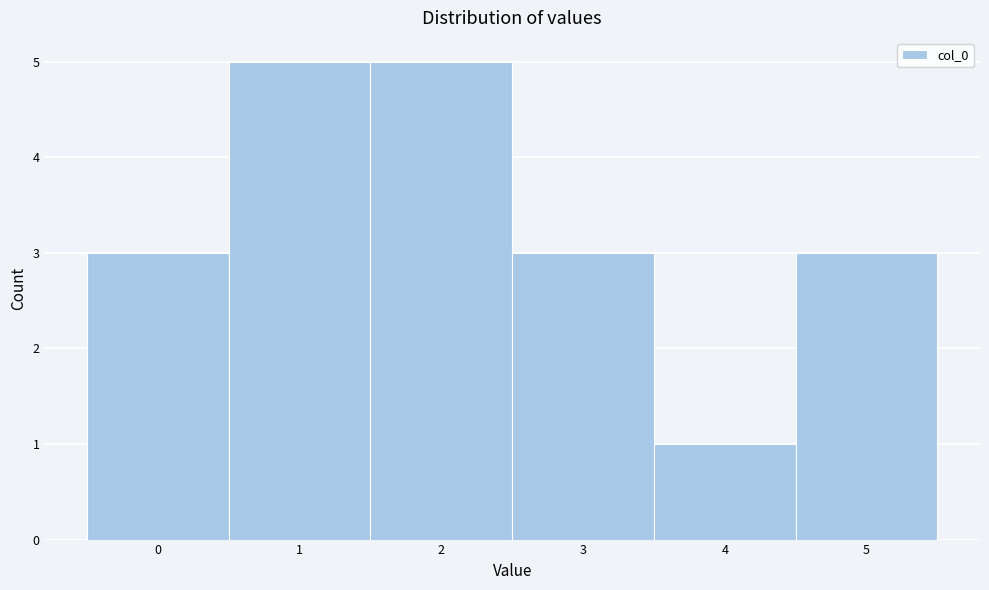

Reading left to right, list every bar in this chart as the range it spans on the x-axis followed by its height. The values are not printed on the chart, so give them approximately, as read against the axis.

-0.5 to 0.5: 3
0.5 to 1.5: 5
1.5 to 2.5: 5
2.5 to 3.5: 3
3.5 to 4.5: 1
4.5 to 5.5: 3